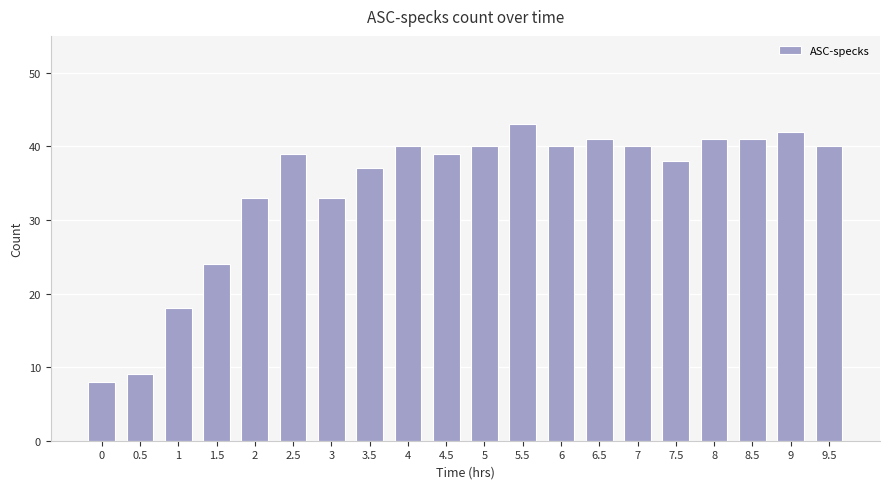

What is the change in value from 6.5 to 9?

+1